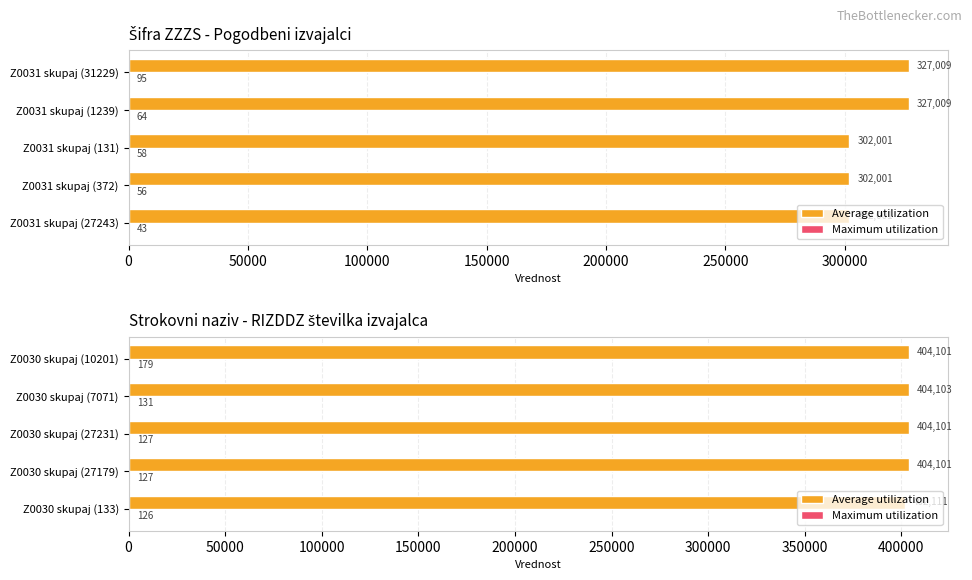

What is the approximate value of Average utilization at 200000, to the nearest 50?

404100